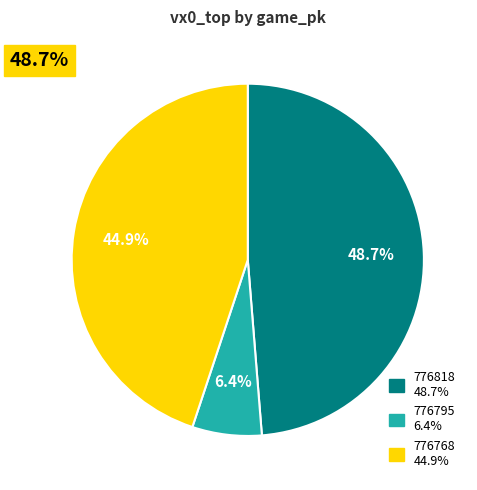

What is the total percentage of 776768 and 776818?

93.6%